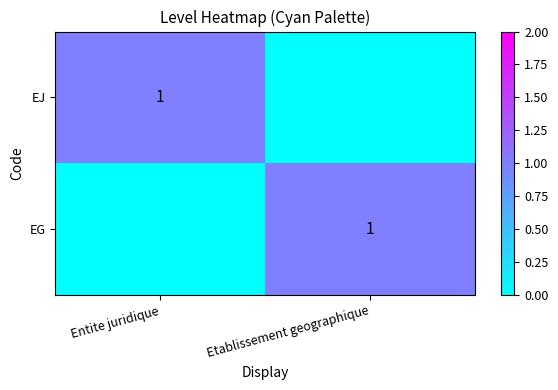

The value of EJ at Entite juridique is 1. True or false?

True